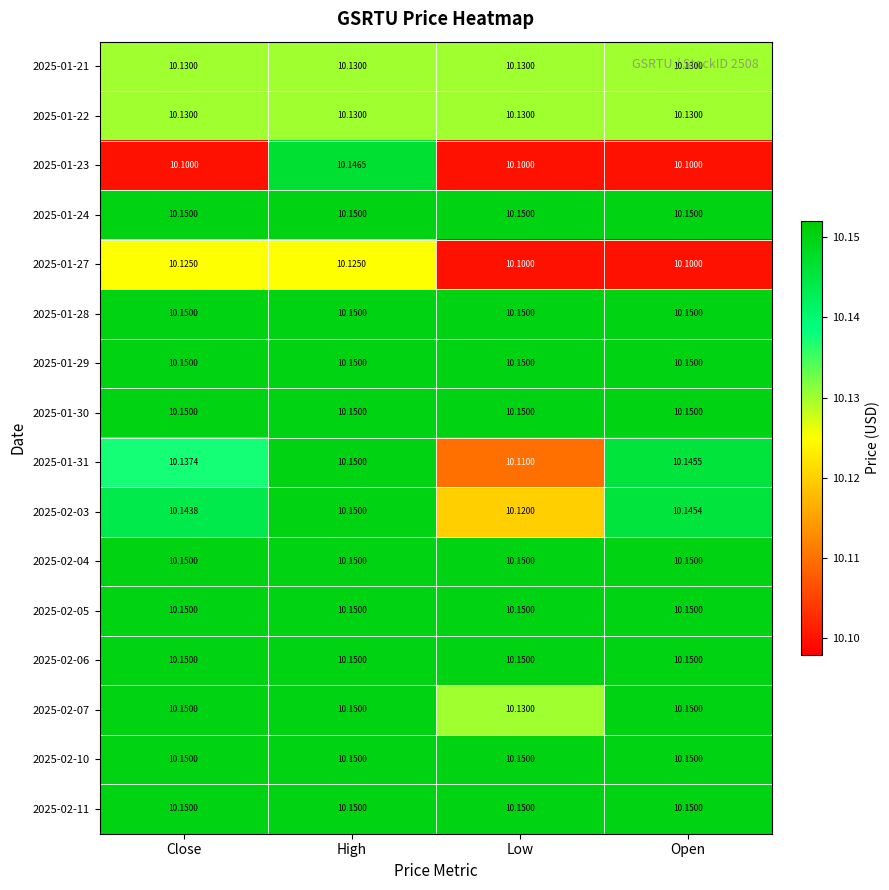

What is the smallest value displayed?

10.1